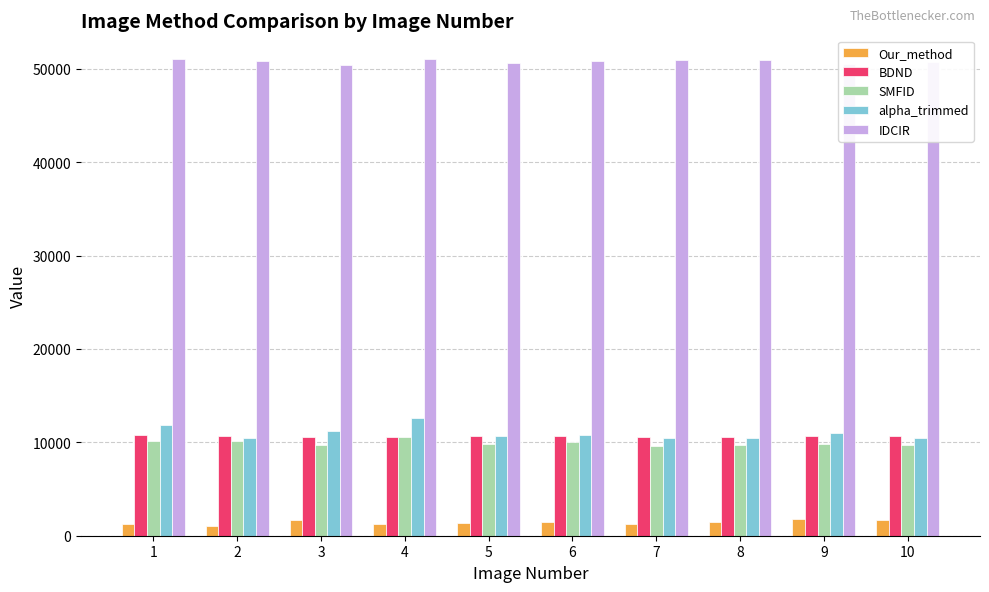

What is the maximum value for alpha_trimmed?

12603